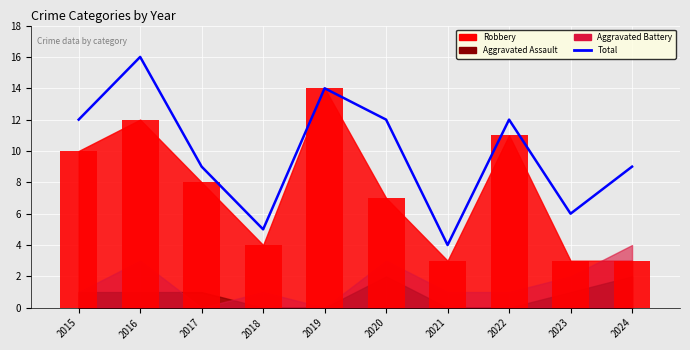

At which label does the data first exceed 12?

2016